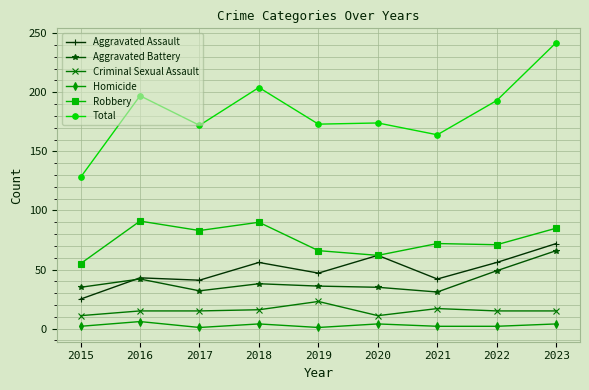

At which category is the sum across all series the highest?

2023